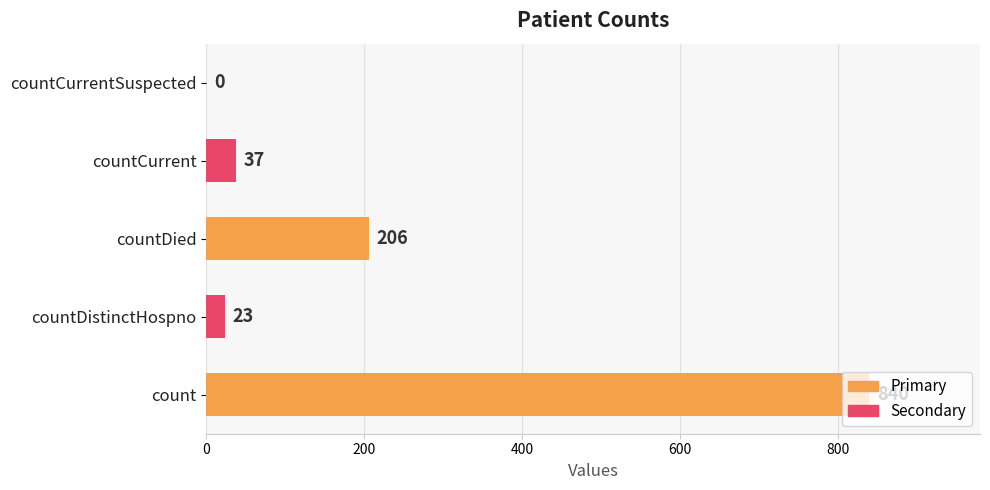

At which label is the value closest to 420?

countDied